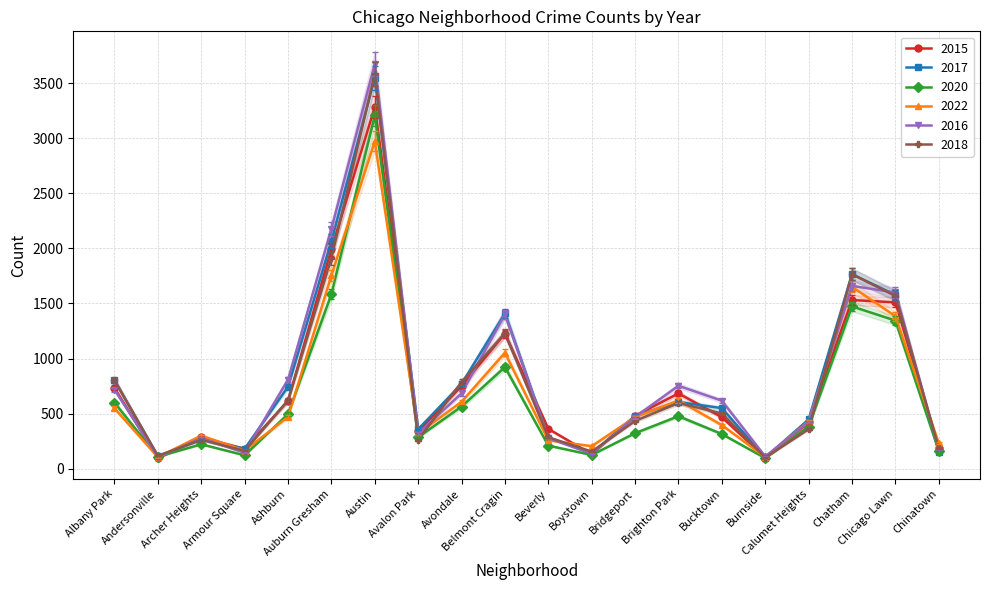

Count the number of data series in this chart.

6